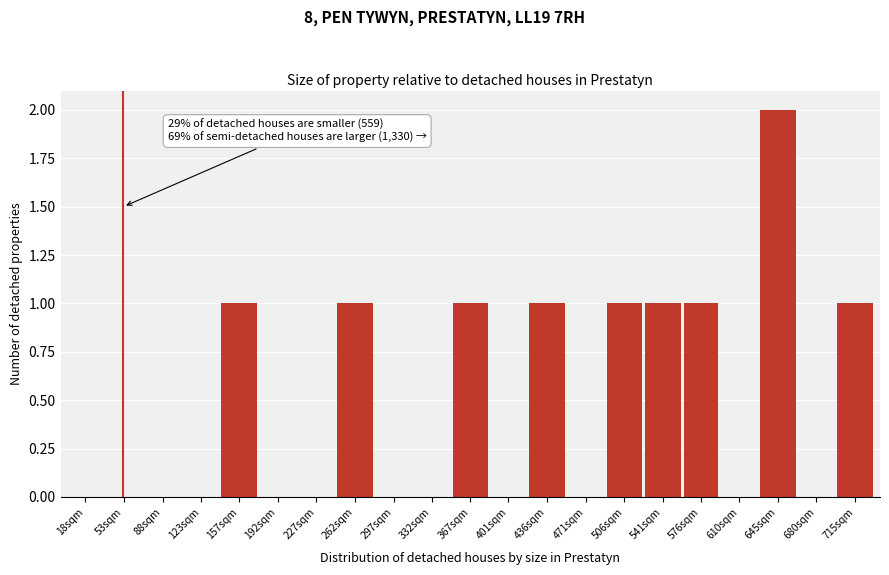

Reading left to right, list all the values displayed in this chart.

18sqm=0	53sqm=0	88sqm=0	123sqm=0	157sqm=1	192sqm=0	227sqm=0	262sqm=1	297sqm=0	332sqm=0	367sqm=1	401sqm=0	436sqm=1	471sqm=0	506sqm=1	541sqm=1	576sqm=1	610sqm=0	645sqm=2	680sqm=0	715sqm=1